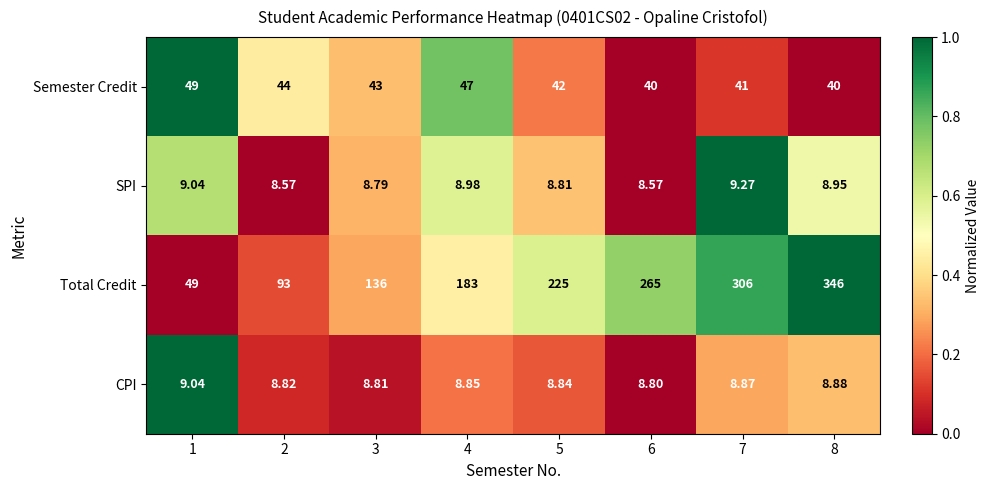

List the series in order of their peak value, highest first.

Total Credit, Semester Credit, SPI, CPI